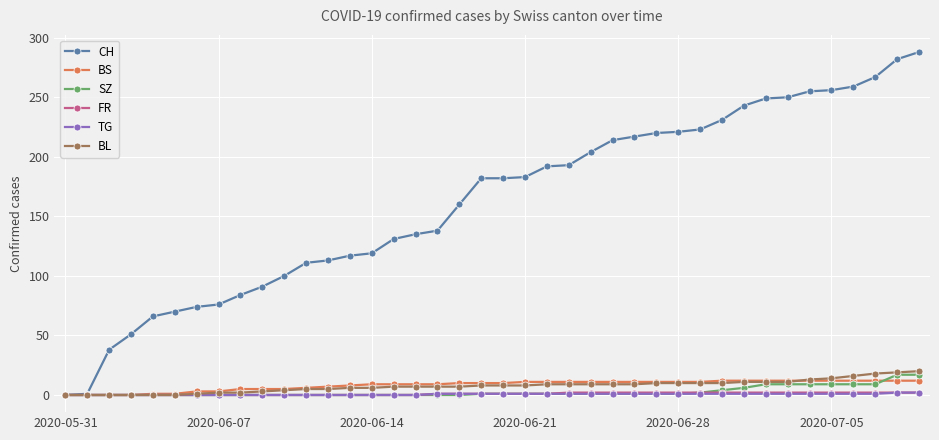

At how many categories does at least one series exceed 147?

22